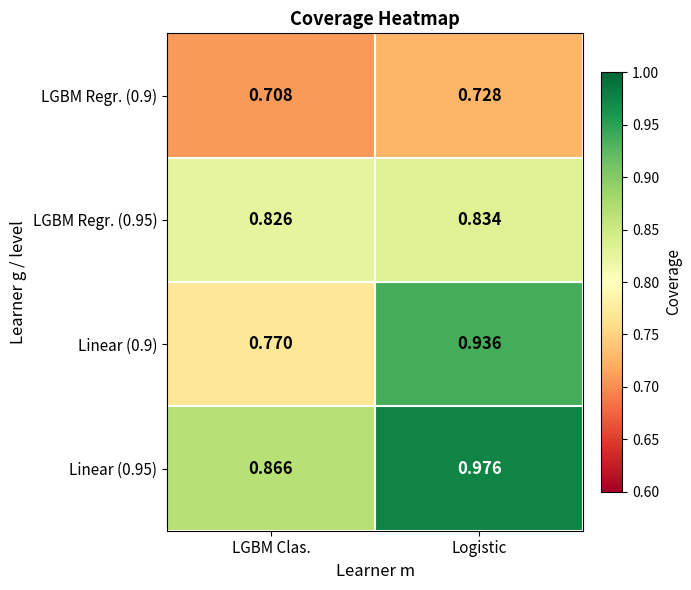

Rank the series at LGBM Clas. from lowest to highest value.

LGBM Regr. (0.9), Linear (0.9), LGBM Regr. (0.95), Linear (0.95)